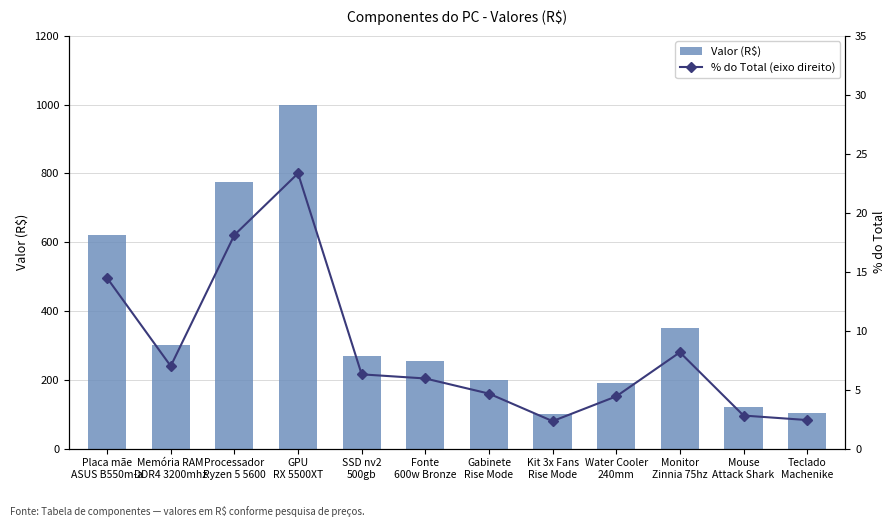

What is the value of the Valor (R$) bar at the 2nd from the left?

300.0